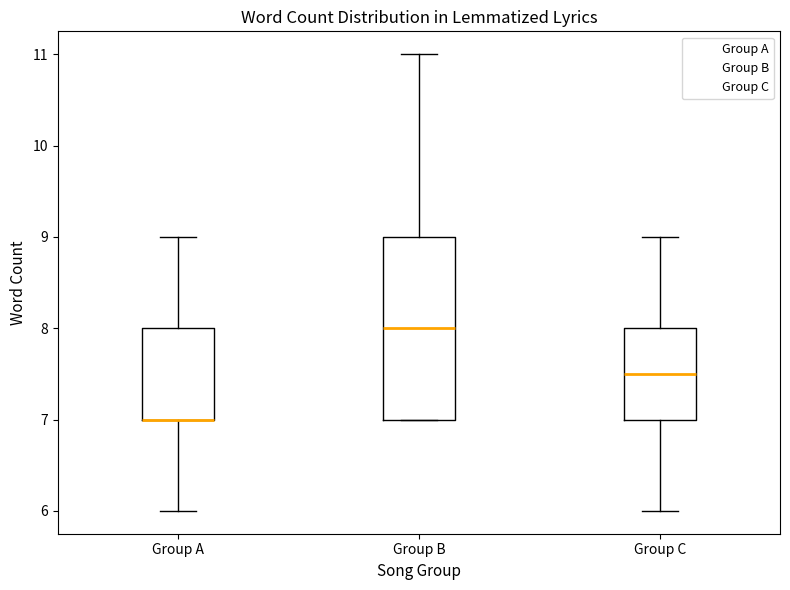

Reading left to right, transcribe this box plot: for each box, give where its median line is, the range the box spans, and where its two whiskers end, as read against the y-axis. The values are not printed on the chart, so give them approximately, as read against the axis.

Group A: median 7.0 (drawn on the box's lower edge), box 7.0 to 8.0, whiskers 6.0 to 9.0
Group B: median 8.0, box 7.0 to 9.0, whiskers 7.0 to 11.0
Group C: median 7.5, box 7.0 to 8.0, whiskers 6.0 to 9.0